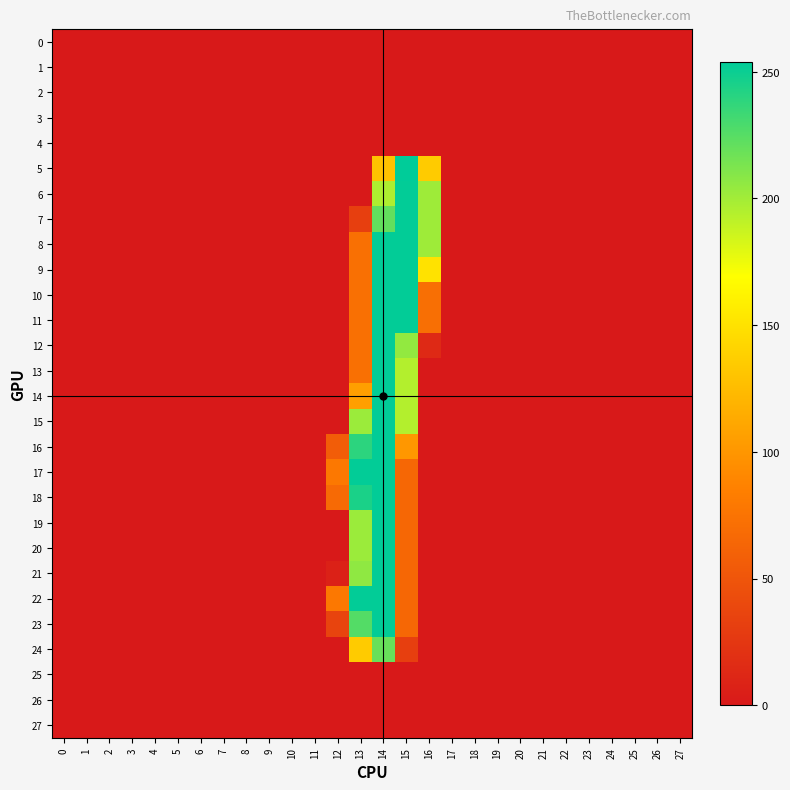

List the series in order of their peak value, highest first.

5, 6, 7, 8, 9, 10, 11, 12, 13, 14, 15, 16, 17, 18, 19, 20, 21, 22, 23, 24, 0, 1, 2, 3, 4, 25, 26, 27